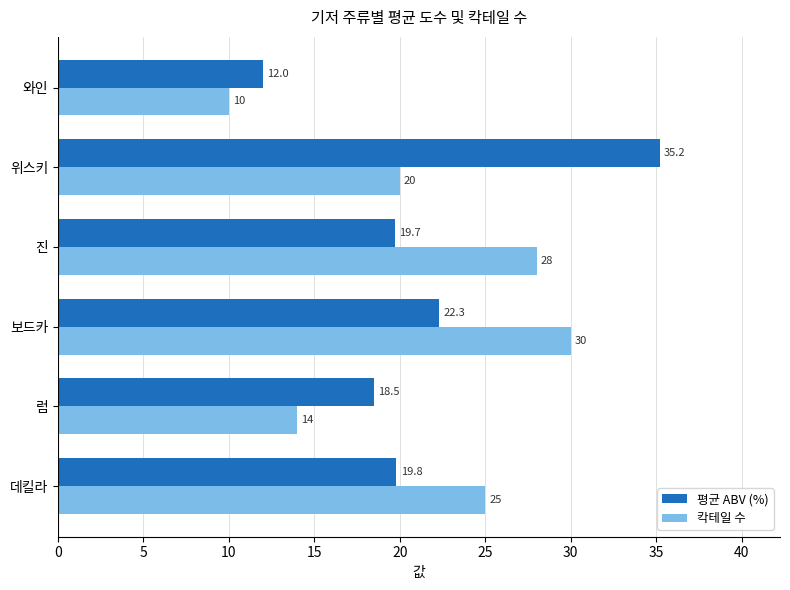

Rank the categories by 칵테일 수 value from highest to lowest.

보드카, 진, 데킬라, 위스키, 럼, 와인